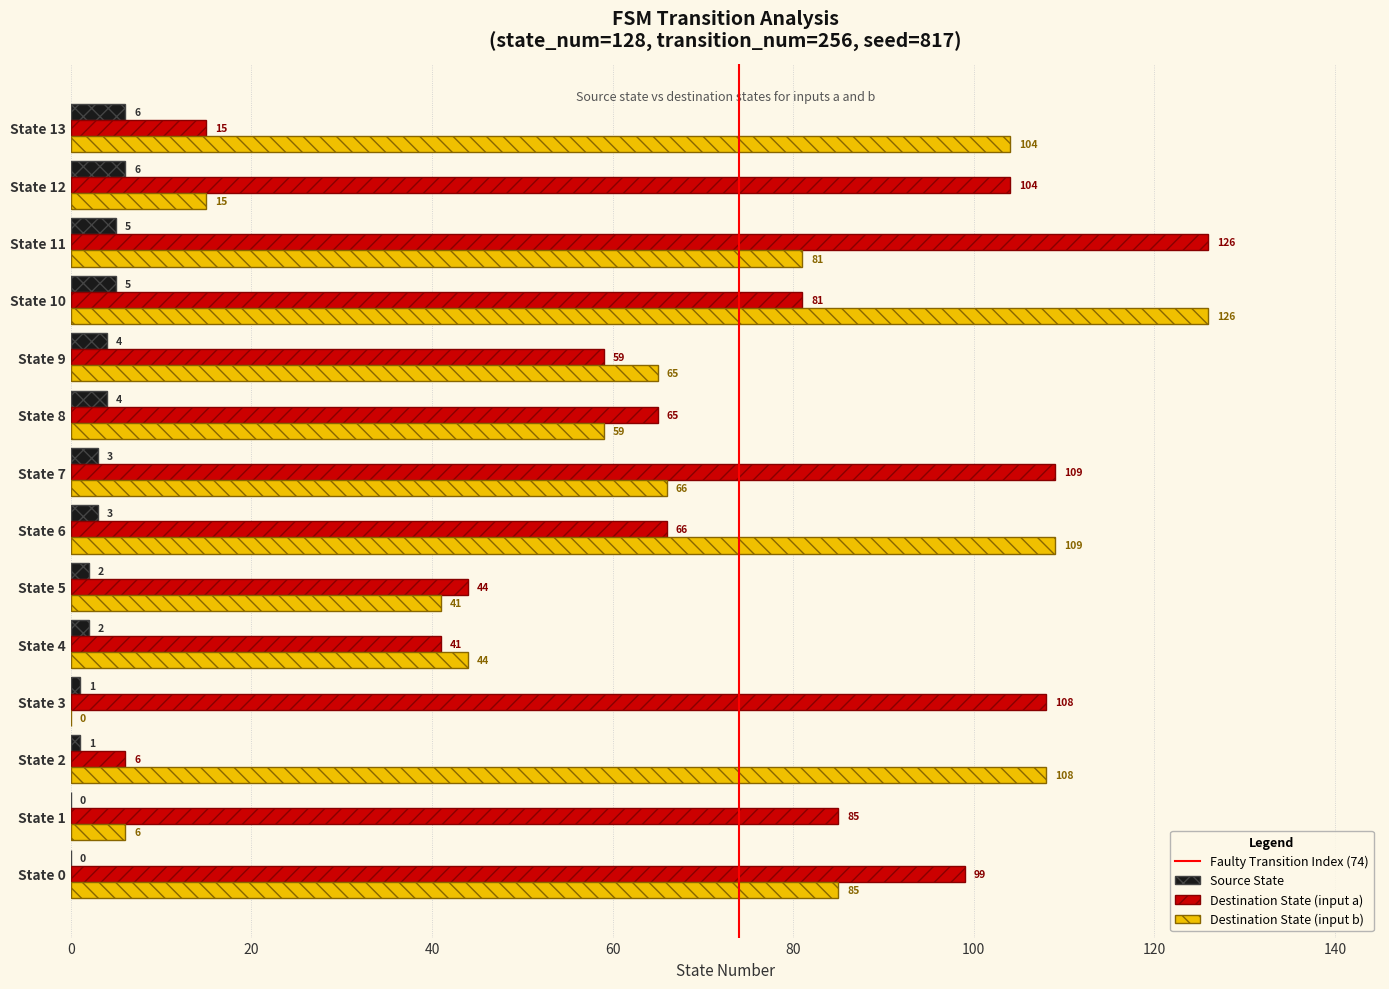

What is the greatest value displayed?

126